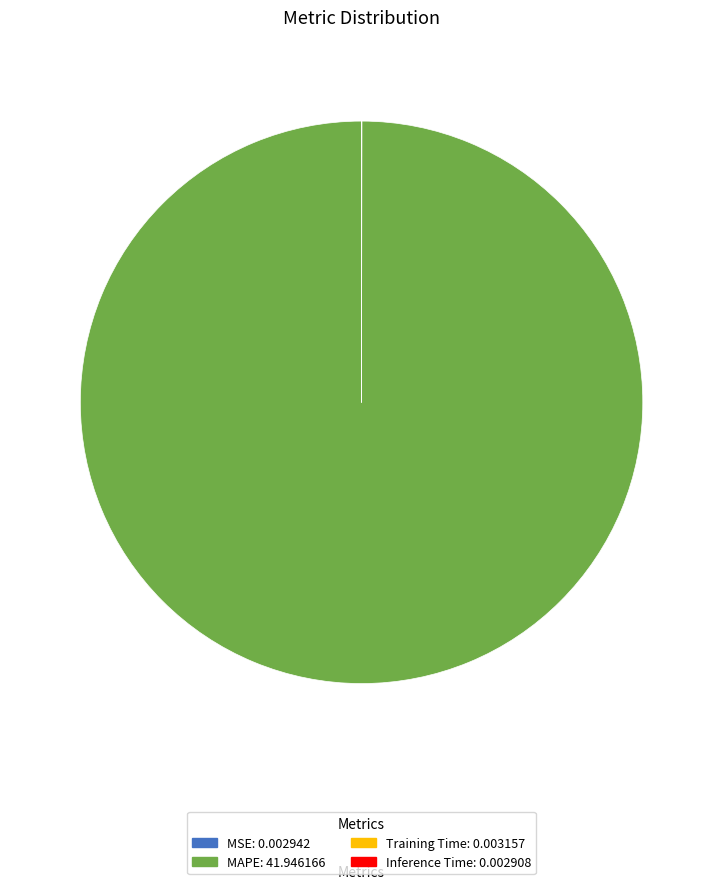

Which slice is the largest?

MAPE